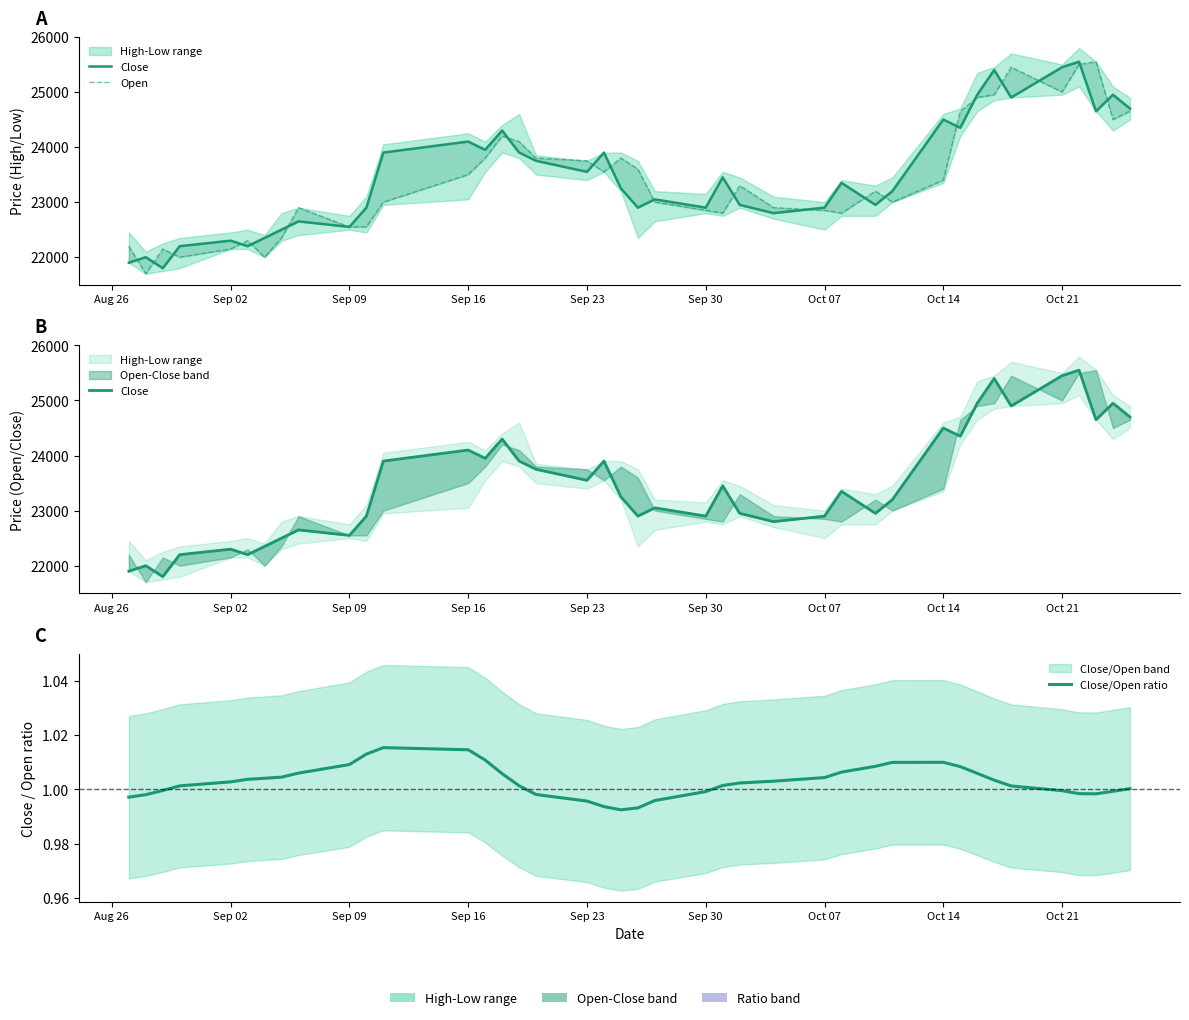

True or false: Close/Open ratio has a value of 1.6 at Oct 21.

False